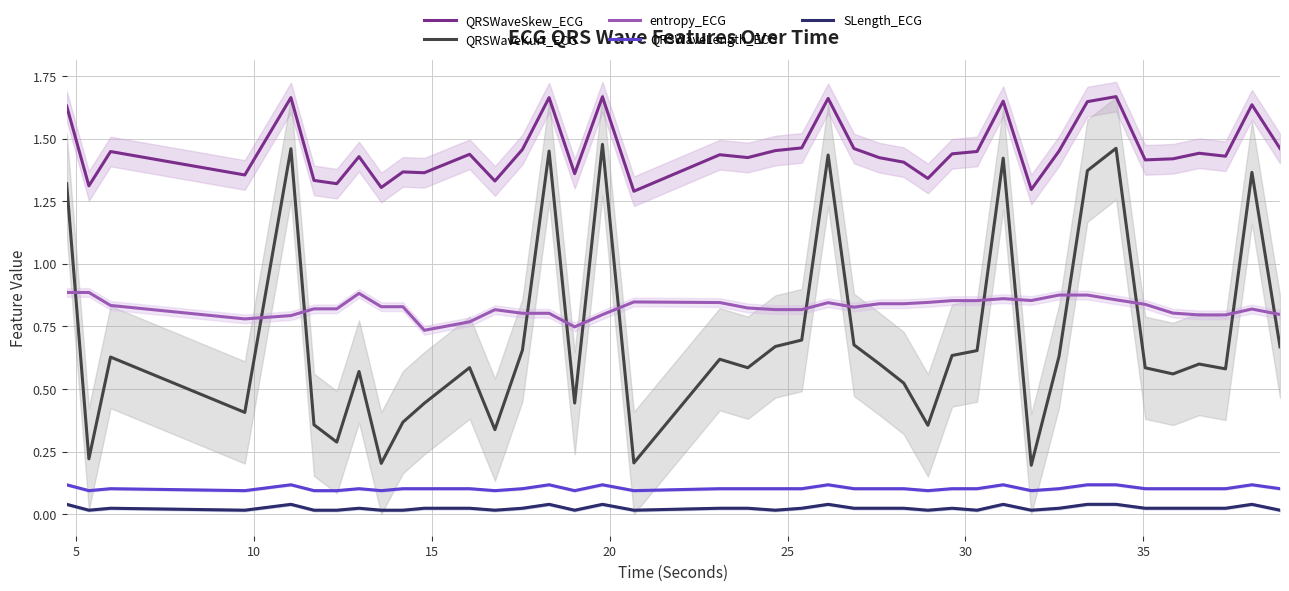

True or false: QRSWaveSkew_ECG and entropy_ECG intersect in this chart.

False